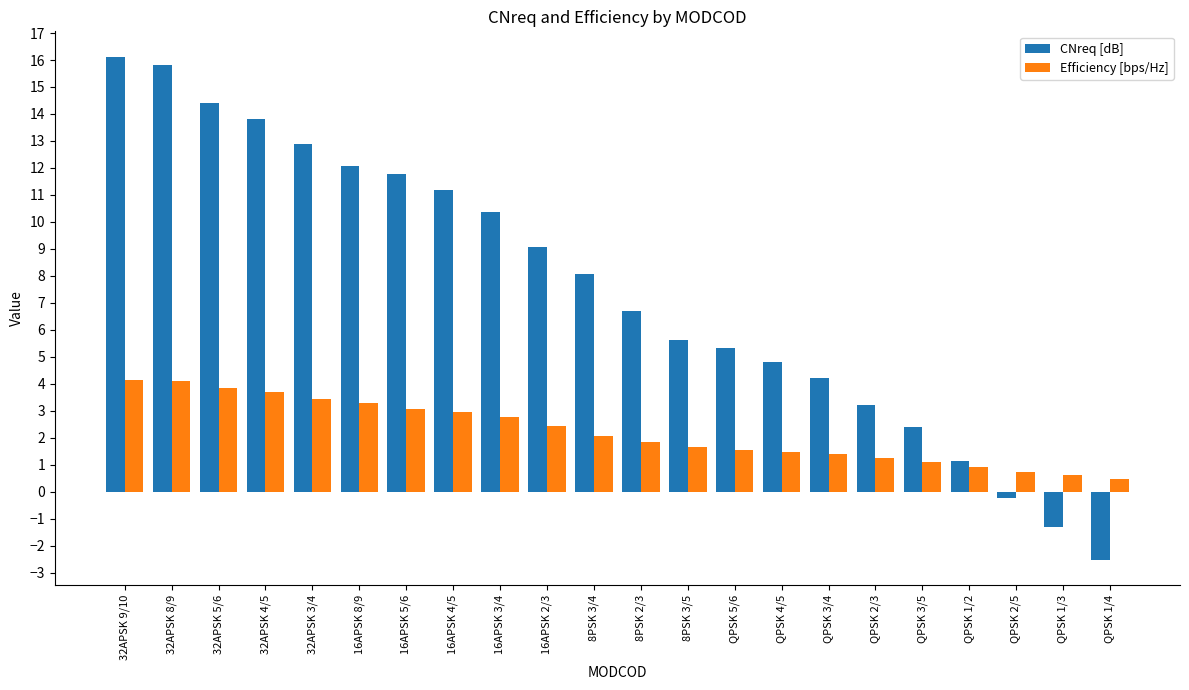

What is the spread (max minus min) of values at QPSK 2/5?

1.0